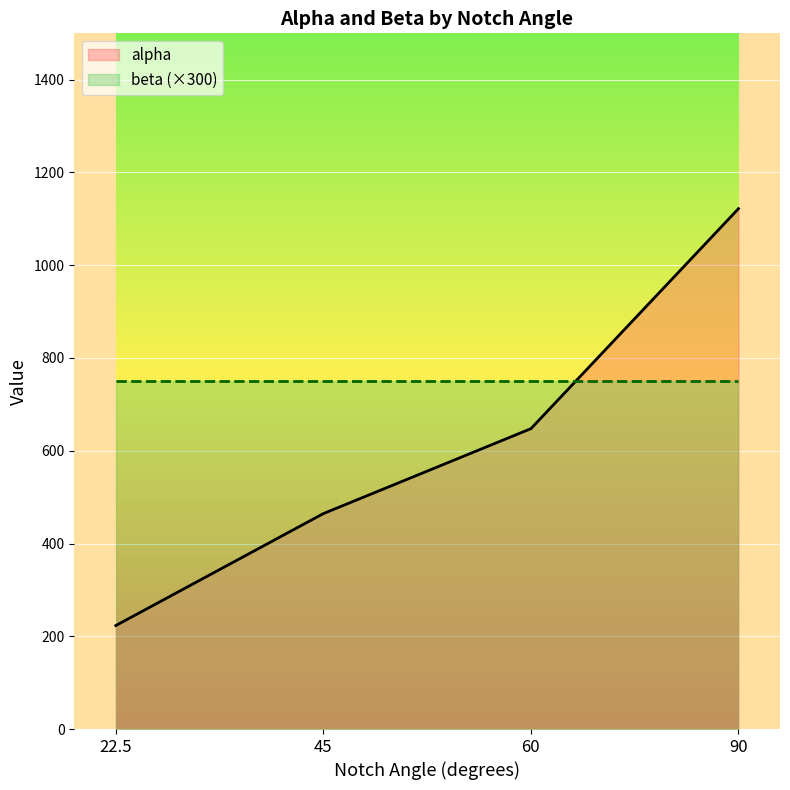

What is the greatest value displayed?

1122.0